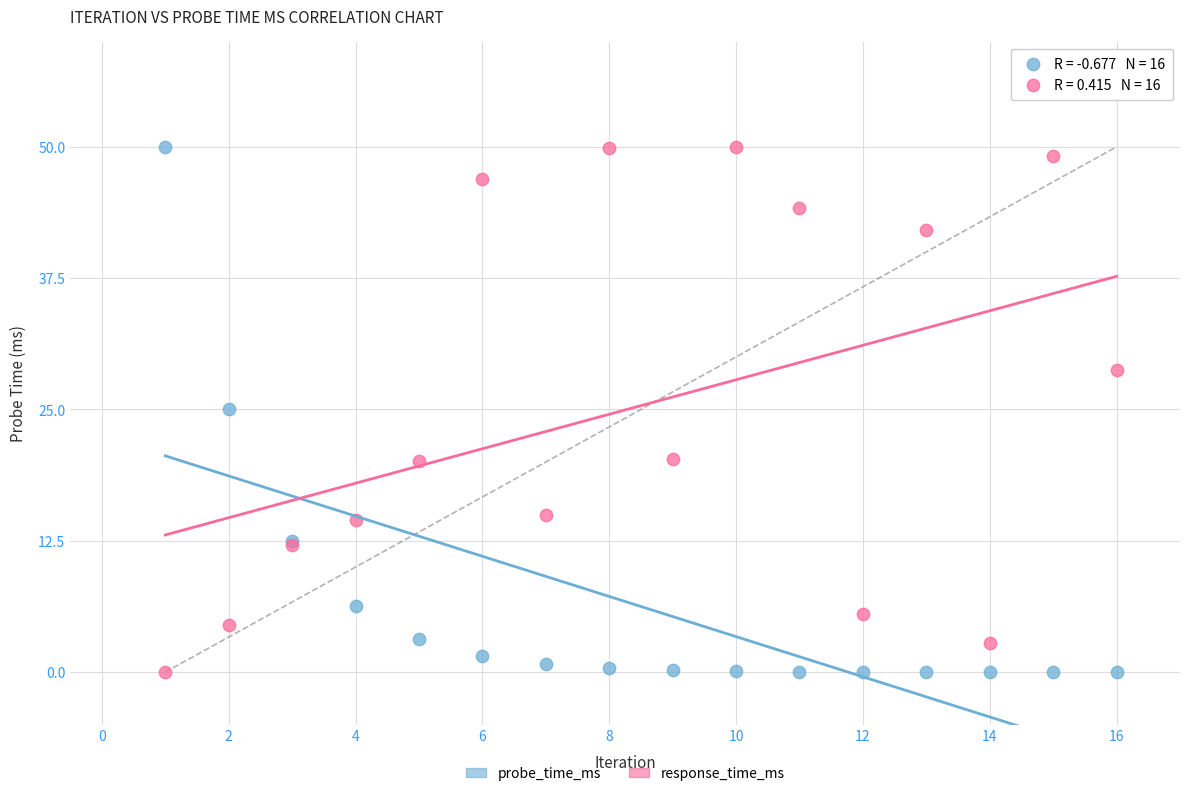

What are all the series names shown in the legend?

probe_time_ms, response_time_ms